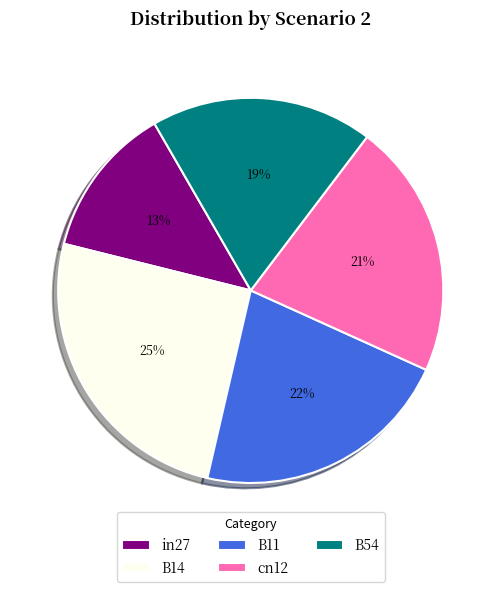

Does B54 represent more than half of the total?

No